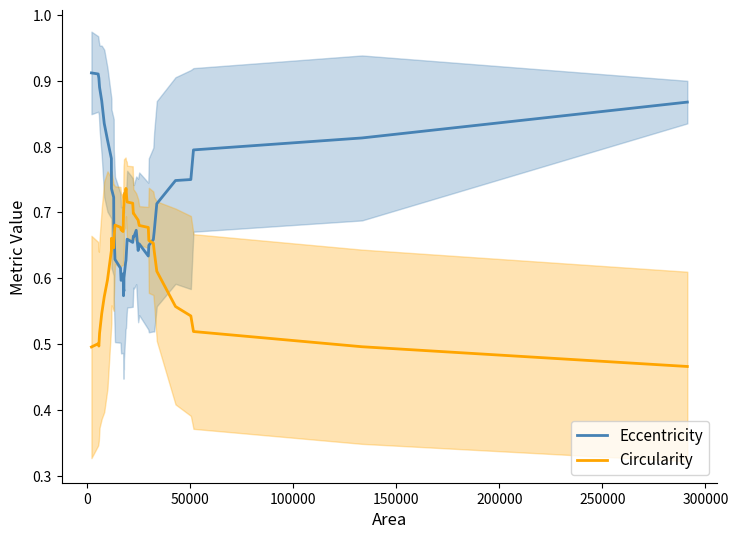

Reading left to right, list all the values displayed in this chart.

Eccentricity: 0.9	0.9	0.9	0.9	0.9	0.8	0.8	0.8	0.7	0.7	0.7	0.6	0.6	0.6	0.6	0.6	0.6	0.6	0.6	0.6	0.6	0.6	0.6	0.7	0.7	0.7	0.7	0.7	0.6	0.7	0.6	0.6	0.7	0.7	0.7	0.7	0.7	0.8	0.8	0.9
Circularity: 0.5	0.5	0.5	0.5	0.5	0.6	0.6	0.6	0.7	0.6	0.7	0.7	0.7	0.7	0.7	0.7	0.7	0.7	0.7	0.7	0.7	0.7	0.7	0.7	0.7	0.7	0.7	0.7	0.7	0.7	0.7	0.7	0.7	0.6	0.6	0.6	0.5	0.5	0.5	0.5